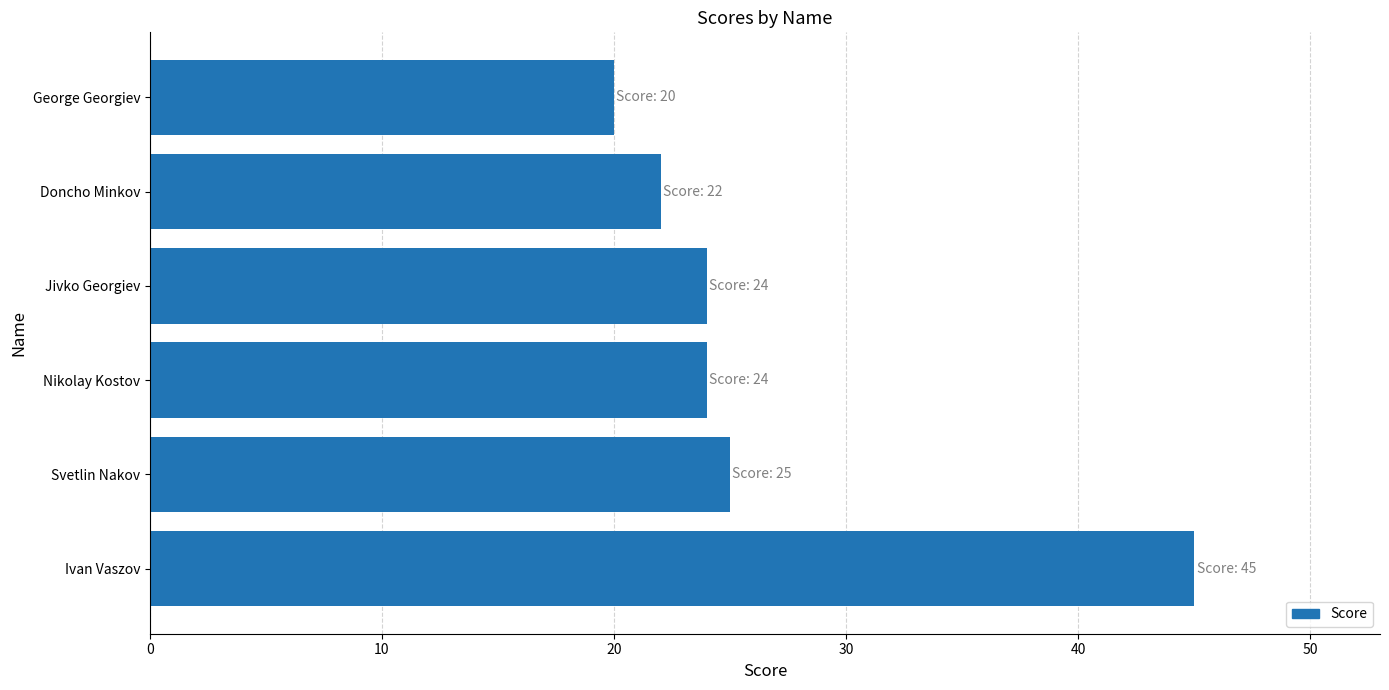

What is the minimum value shown in the chart?

20